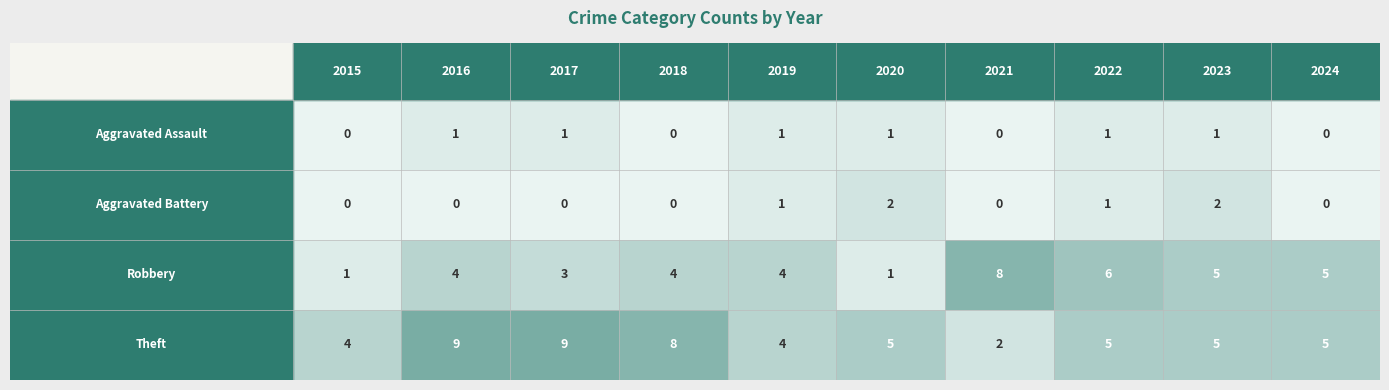

How many points are shown in the scatter plot?

40